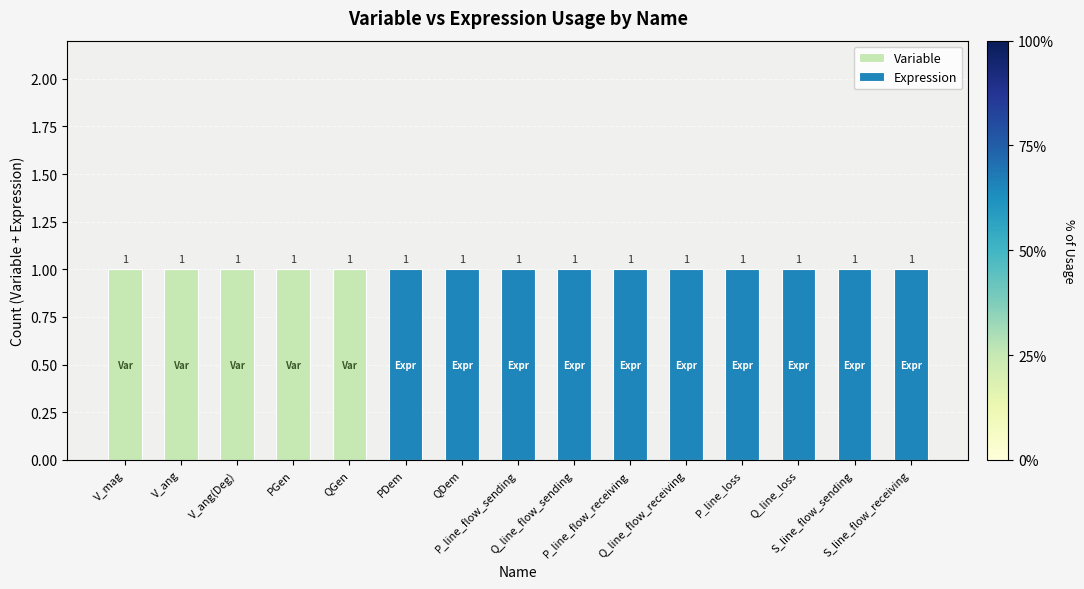

Count the number of categories in the chart.

15